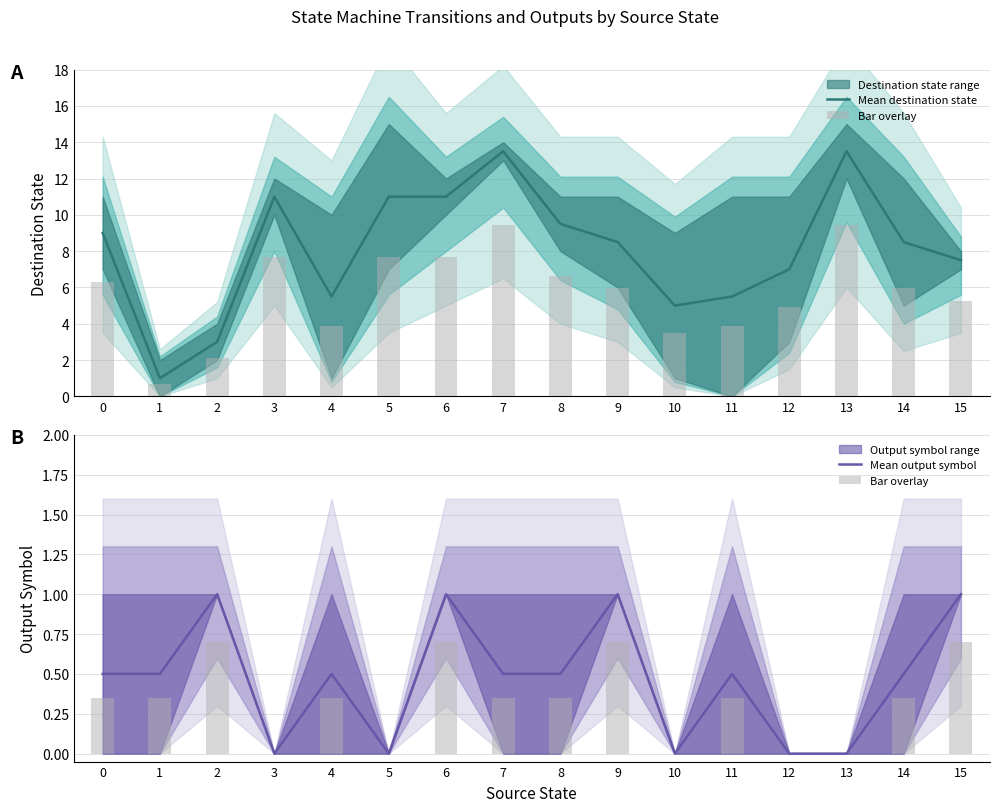

Reading left to right, extract all data points from this chart.

Mean destination state: 9.0	1.0	3.0	11.0	5.5	11.0	11.0	13.5	9.5	8.5	5.0	5.5	7.0	13.5	8.5	7.5
Bar overlay: 0.3	0.3	0.7	0.0	0.3	0.0	0.7	0.3	0.3	0.7	0.0	0.3	0.0	0.0	0.3	0.7
Mean output symbol: 0.5	0.5	1.0	0.0	0.5	0.0	1.0	0.5	0.5	1.0	0.0	0.5	0.0	0.0	0.5	1.0